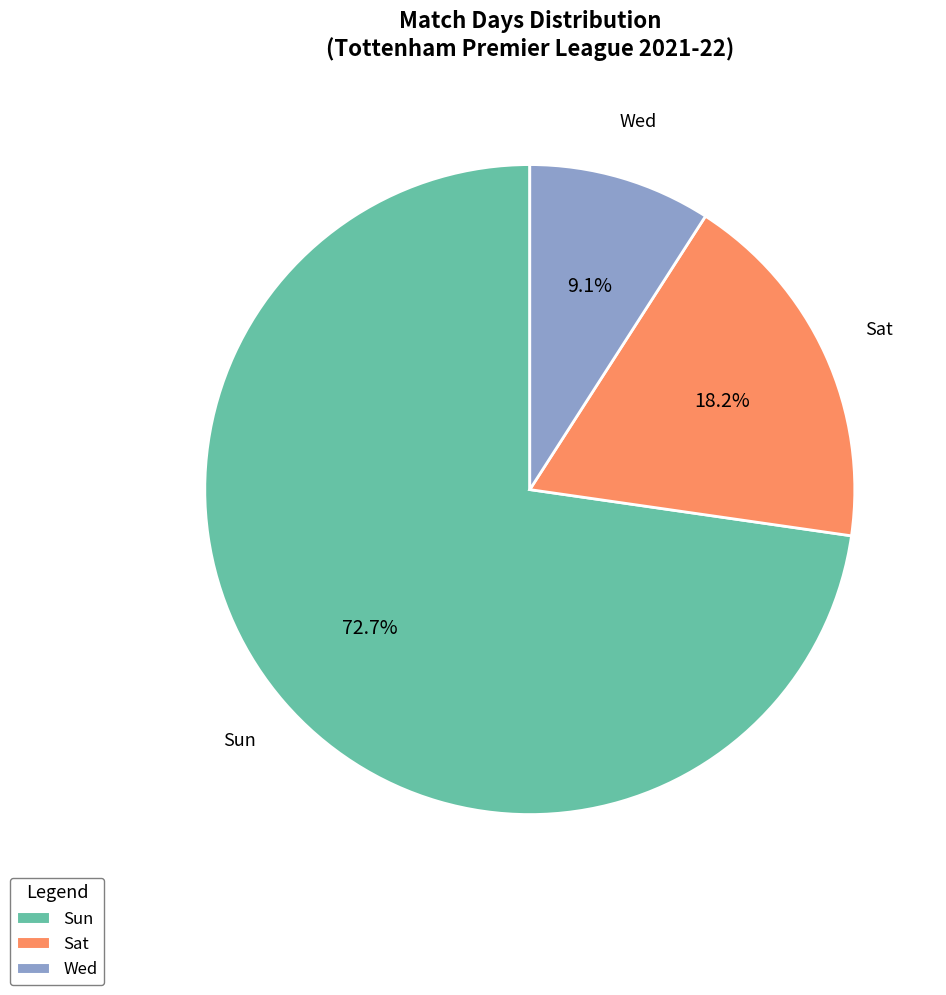

Which slice is the smallest?

Wed